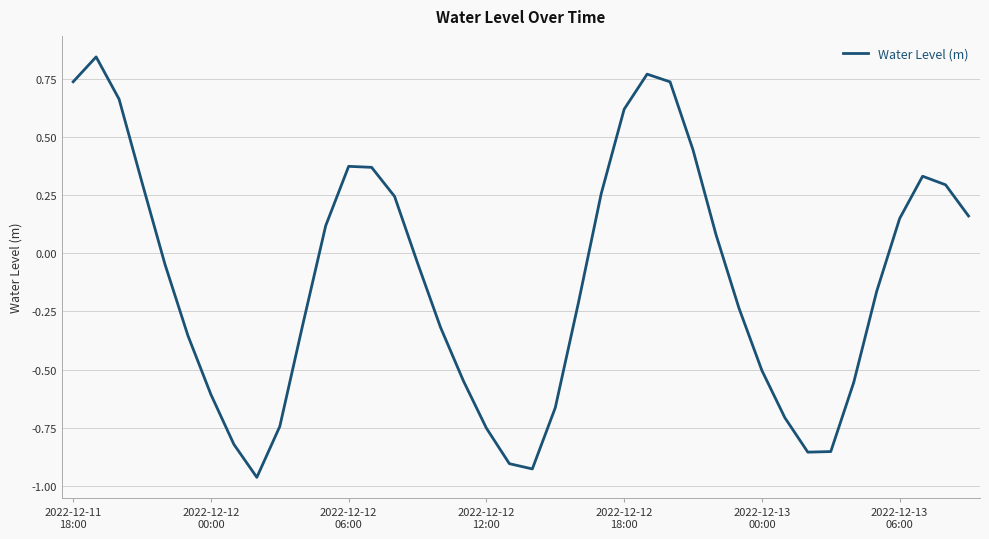

What is the difference between the maximum and minimum values?

1.8